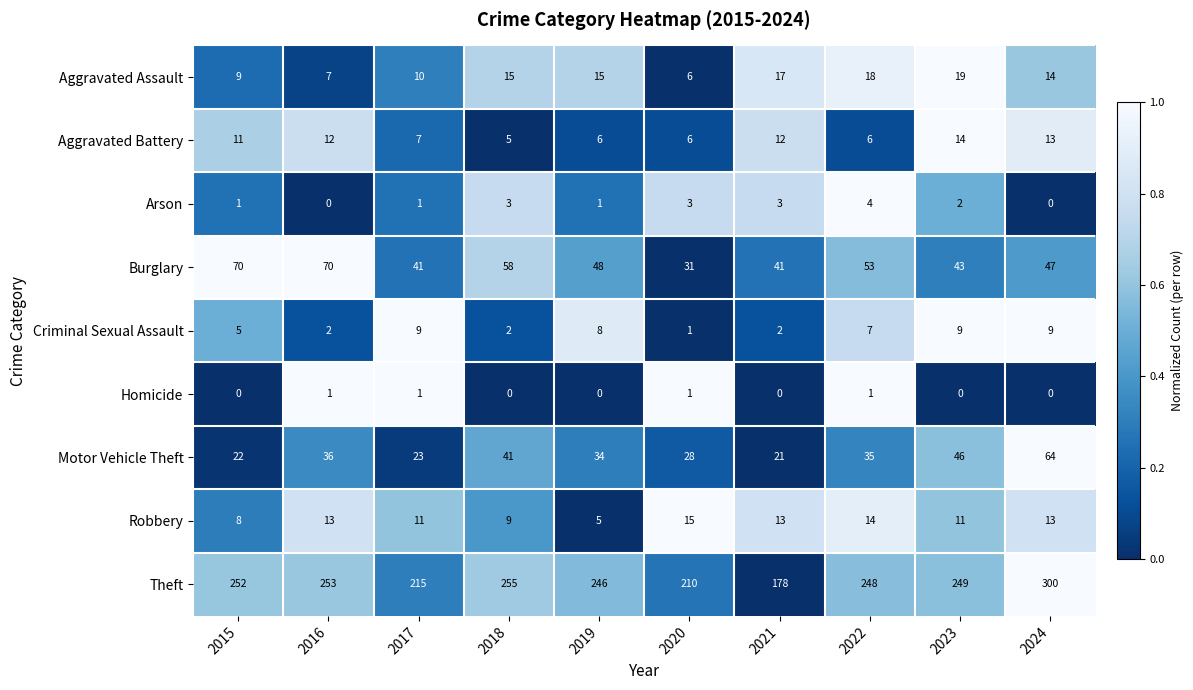

At how many categories does at least one series exceed 0?

10